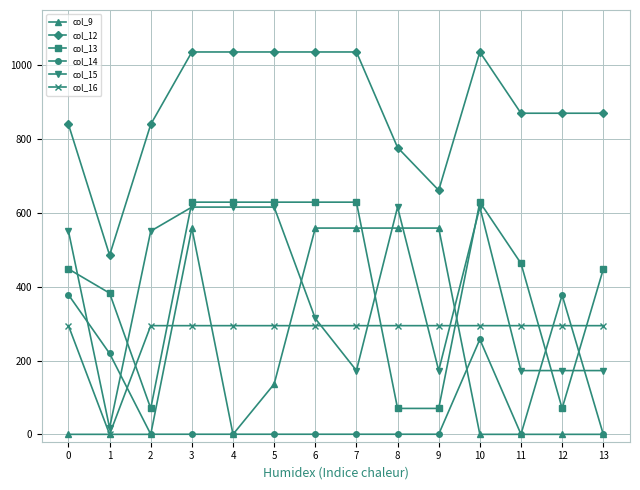

How many values in the col_13 series exceed 463?

7